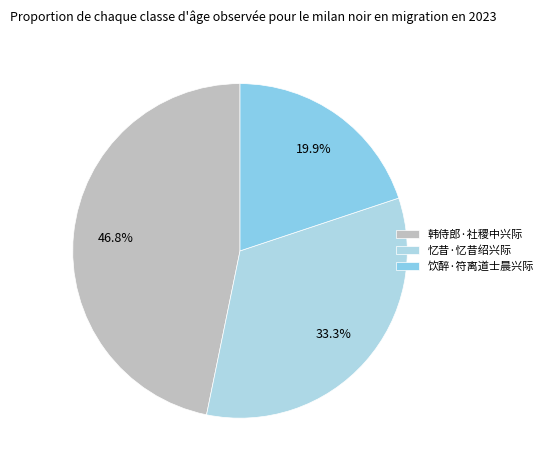

To the nearest percent, what is the difference between the largest and smallest slice percentages?

27%